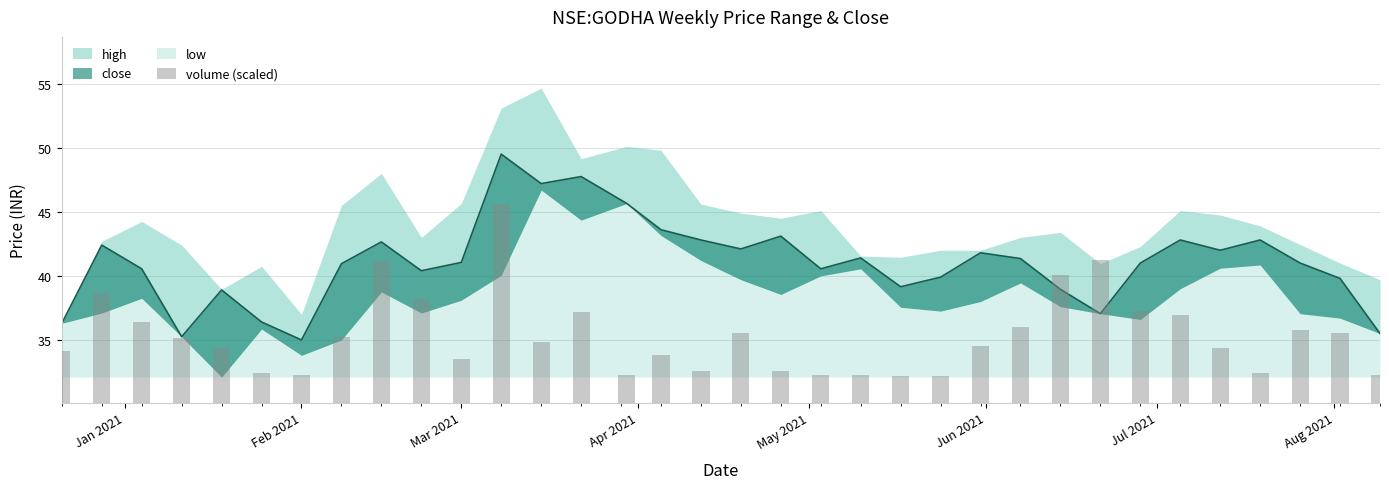

True or false: the data shows 48.2 at May 2021.

False